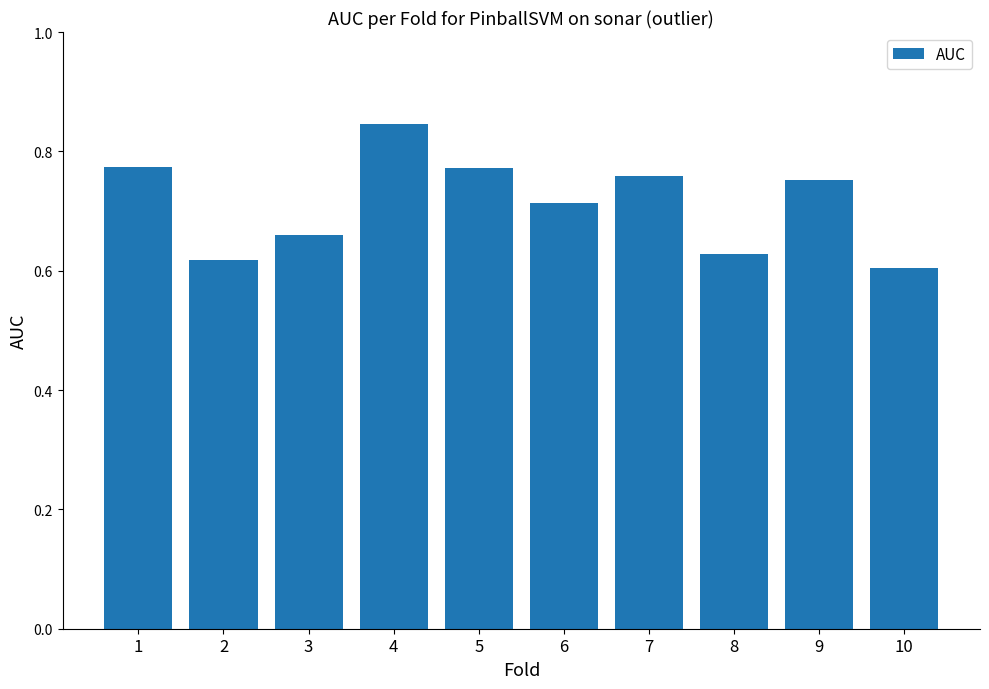

What is the sum of the values at 10 and 8?

1.2